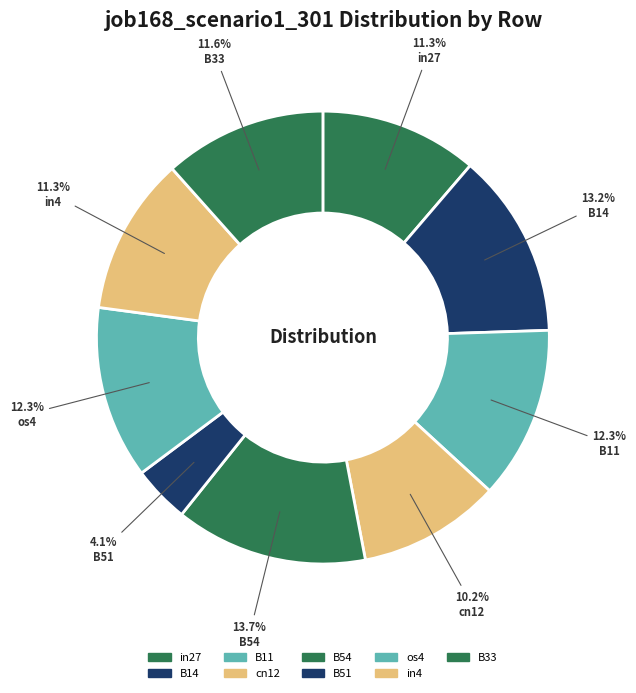

Does in27 account for over 50% of the chart?

No